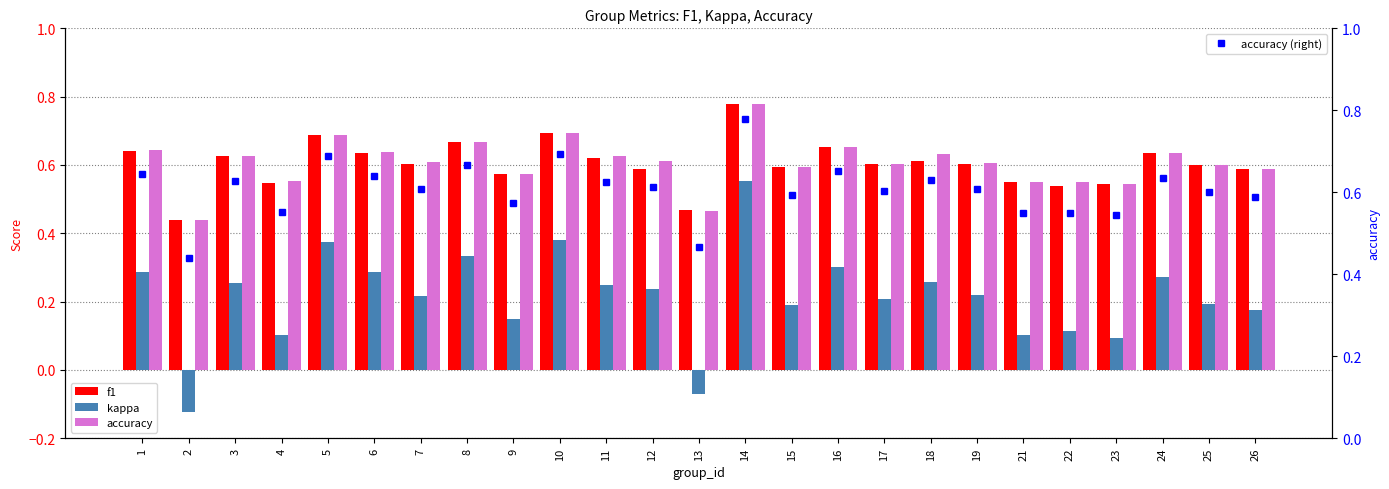

How many groups of bars are there?

25